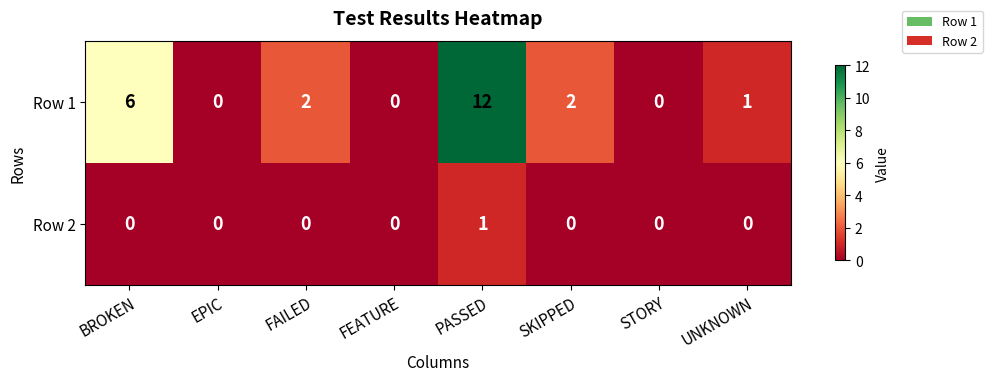

How many positive values does the Row 1 series have?

5